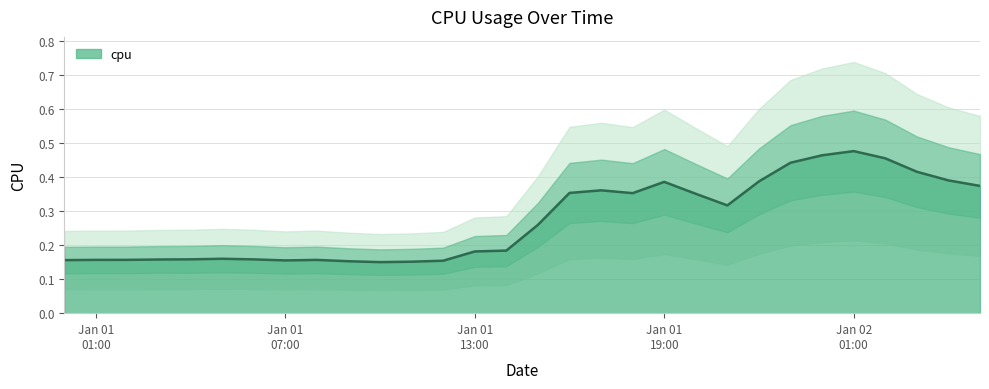

The chart shows a value of 0.5 at 2017-01-02 01:00:00. True or false?

True